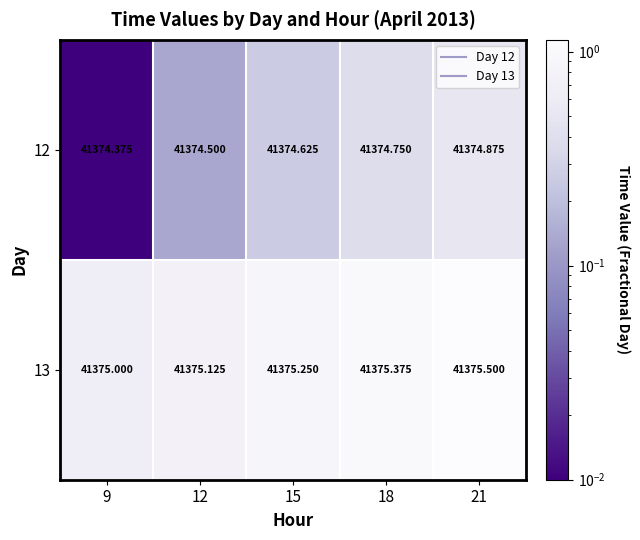

How many series are shown in this chart?

2